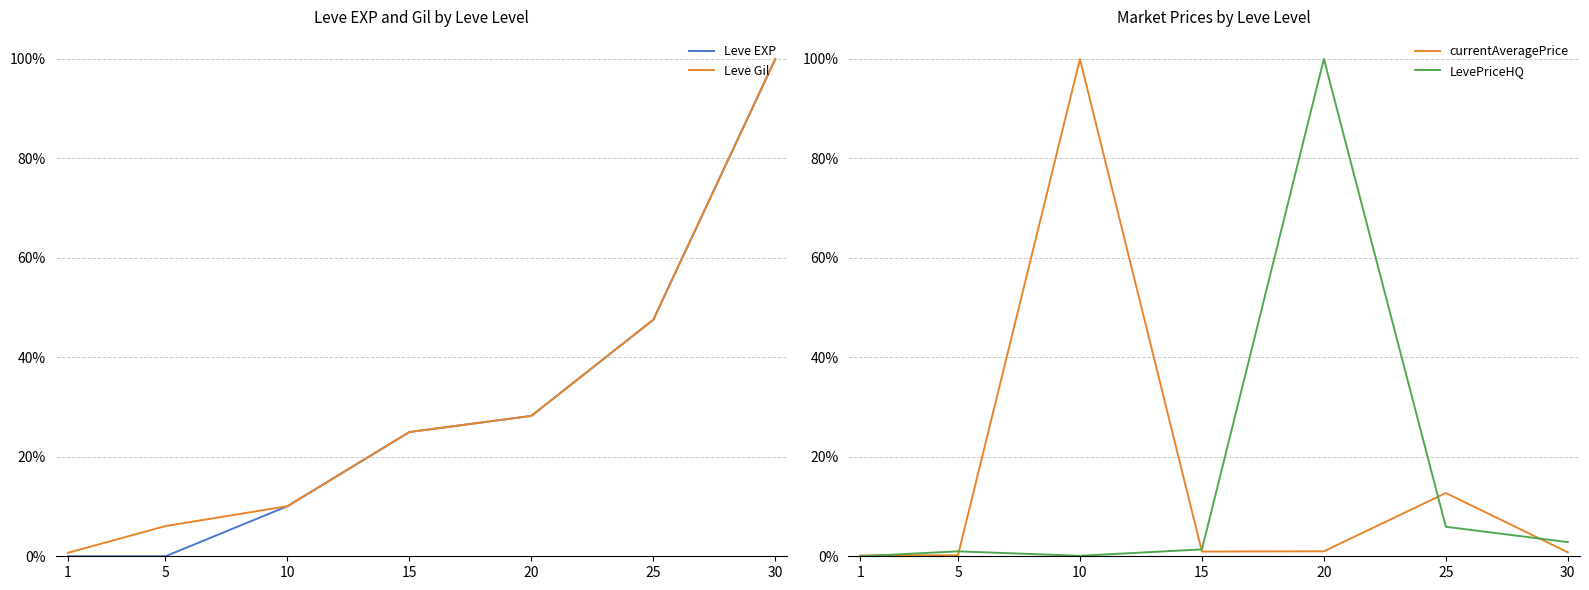

Is the value of LevePriceHQ at 5 greater than the value of currentAveragePrice at 25?

No